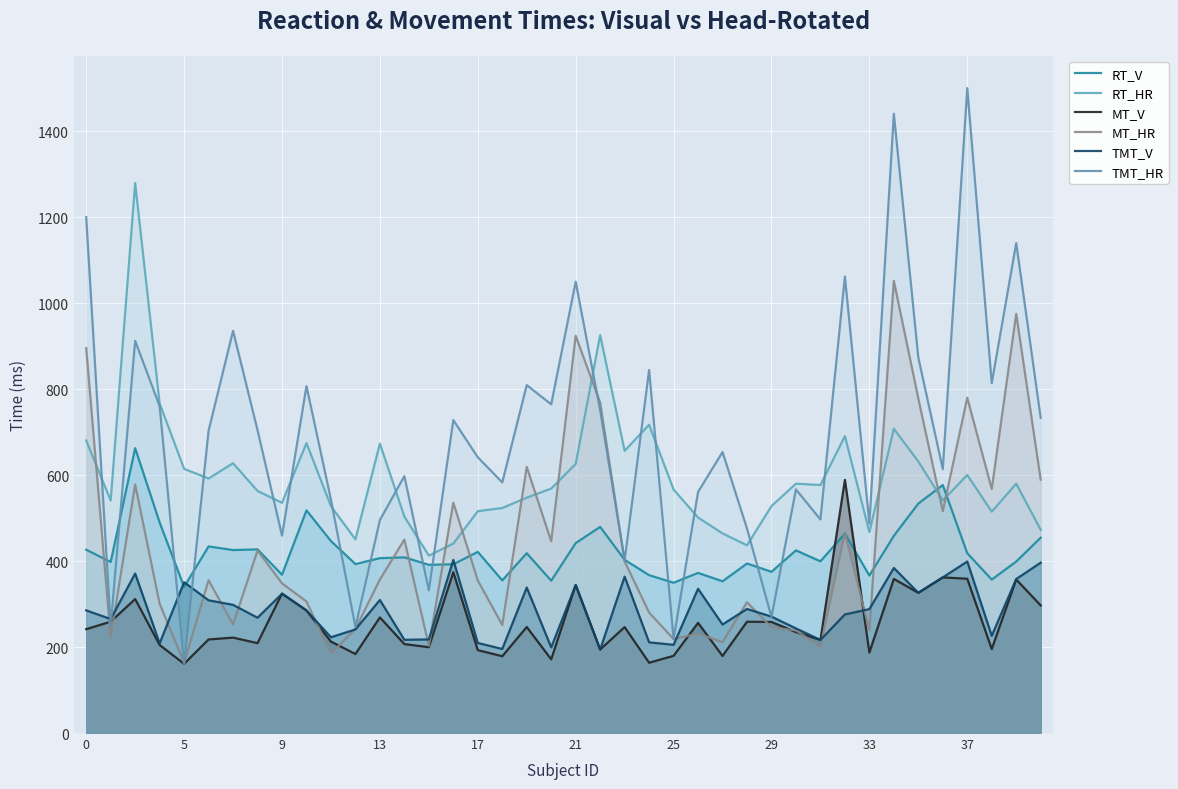

How many lines are shown in the chart?

6